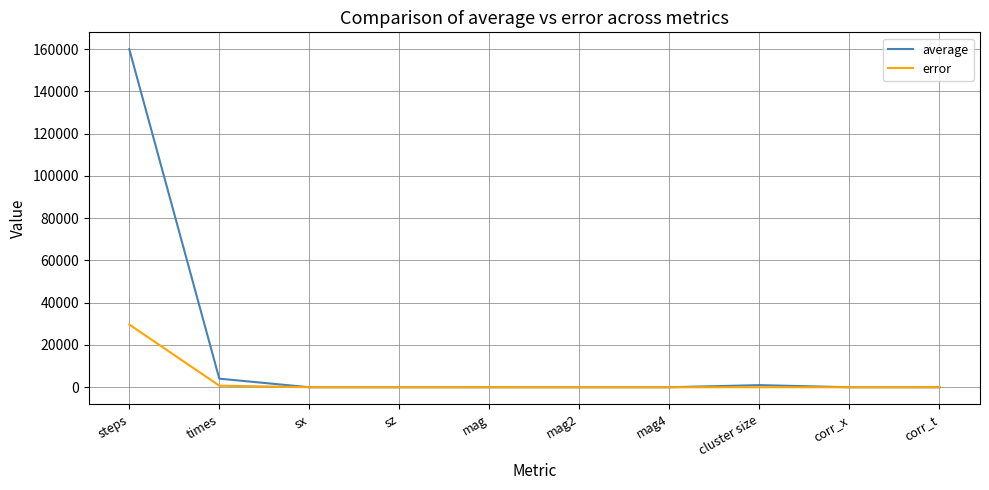

What is the maximum value shown in the chart?

159922.0